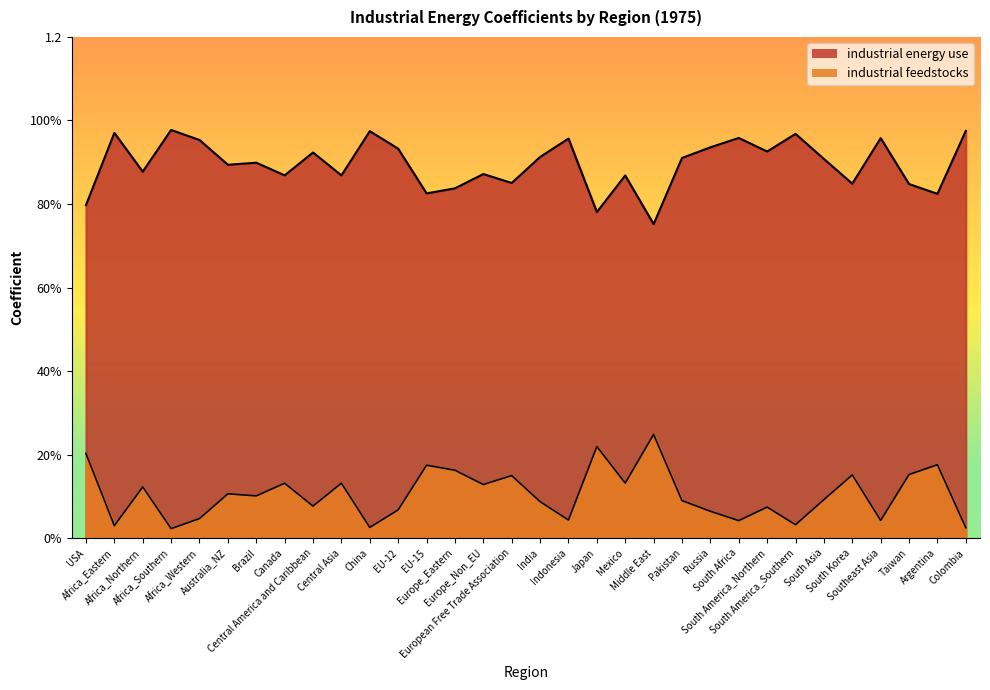

What is the sum of the industrial feedstocks values at Taiwan and Japan?

0.4